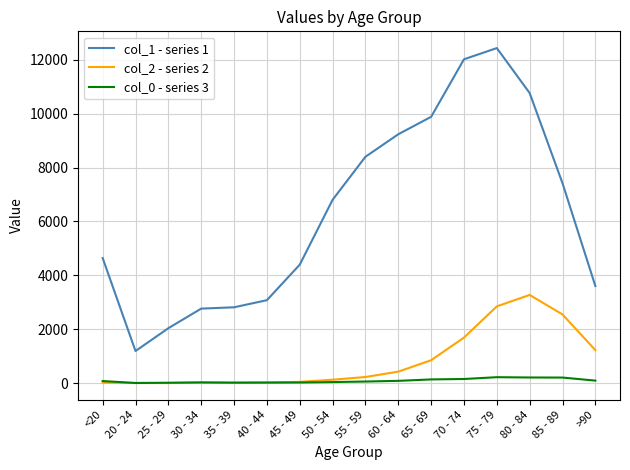

True or false: col_1 - series 1 and col_0 - series 3 intersect in this chart.

False